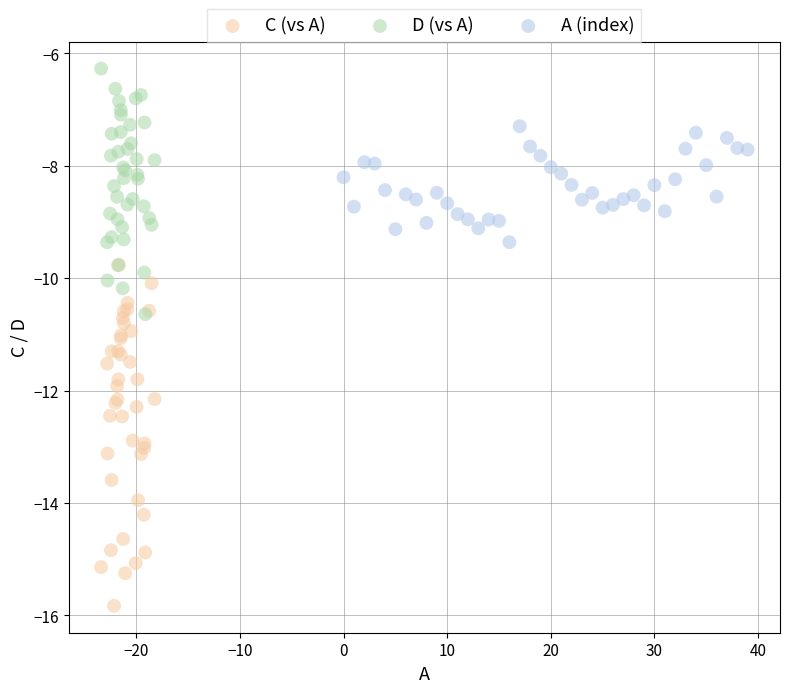

Which series has the widest spread of Y values?

C (vs A)